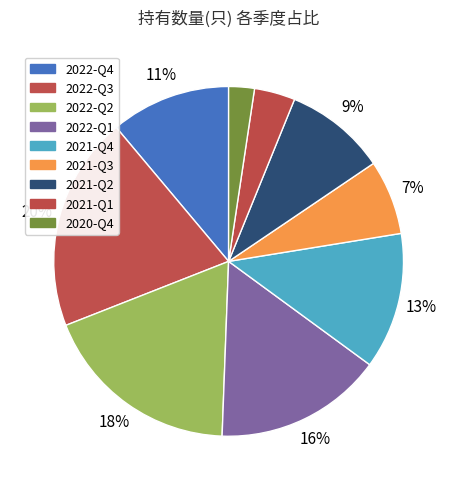

To the nearest percent, what is the difference between the largest and smallest slice percentages?

17%